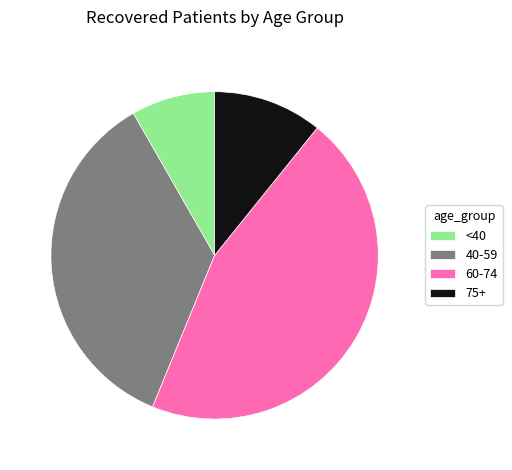

Is the sum of 40-59 and 60-74 greater than half?

Yes